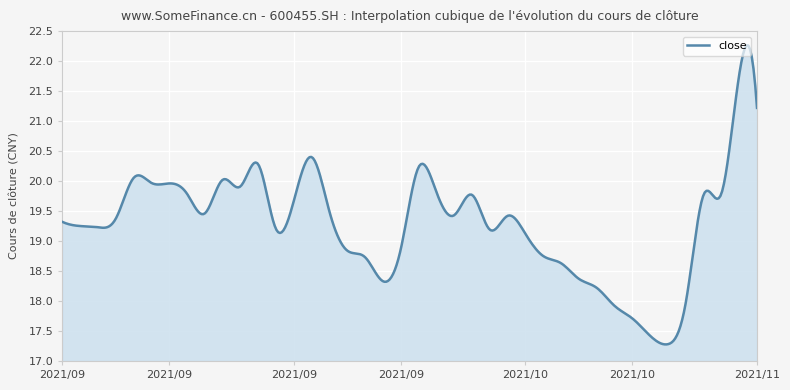

What is the maximum value shown in the chart?

22.3